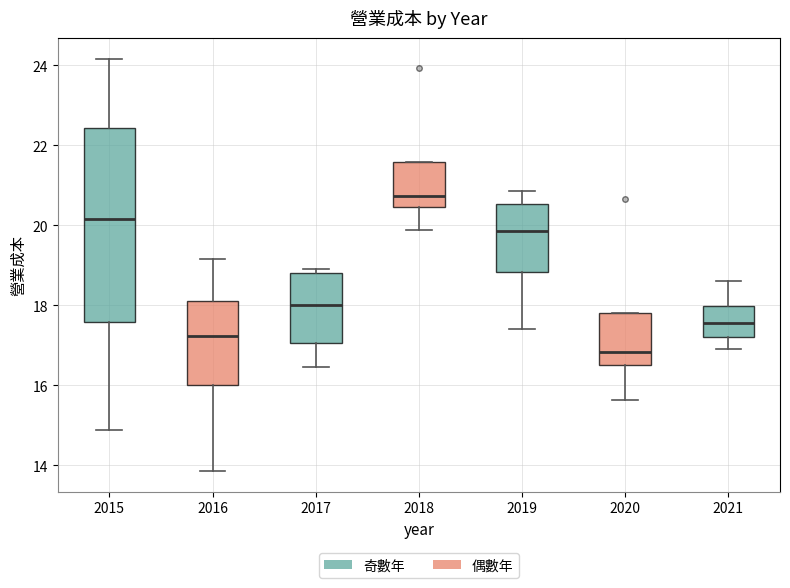

Which box's median line is the highest?

2018